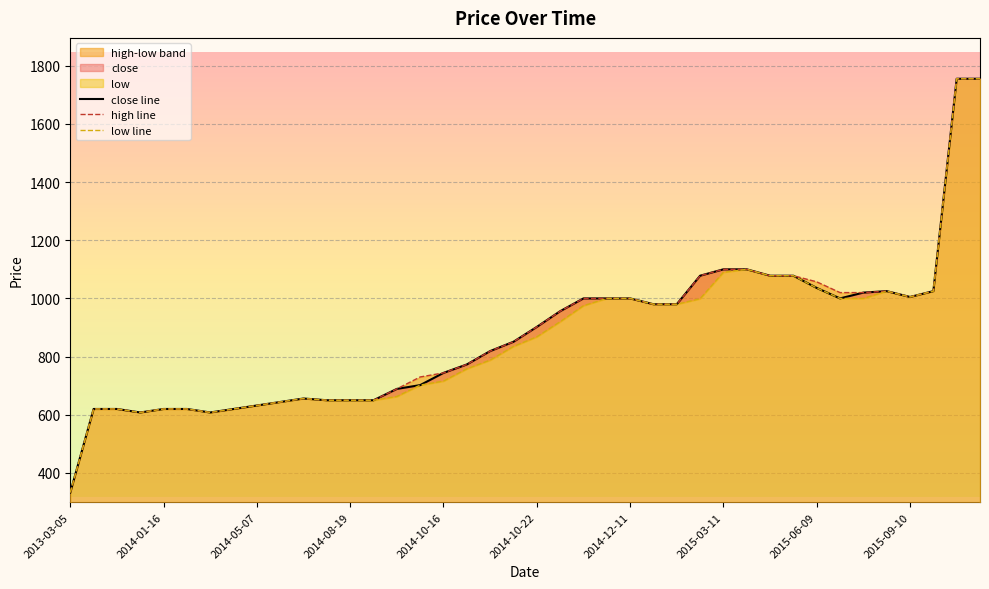

At 2014-10-19, list the series in order from smallest to largest.

low, close, high